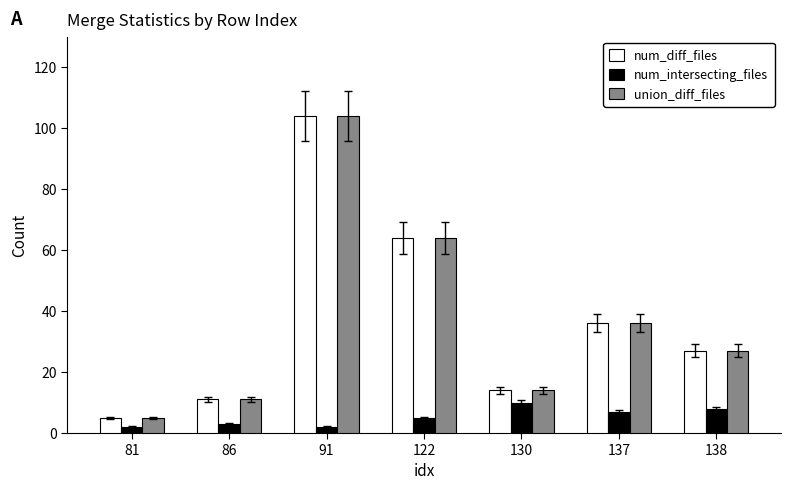

What is the sum of all union_diff_files values?

261